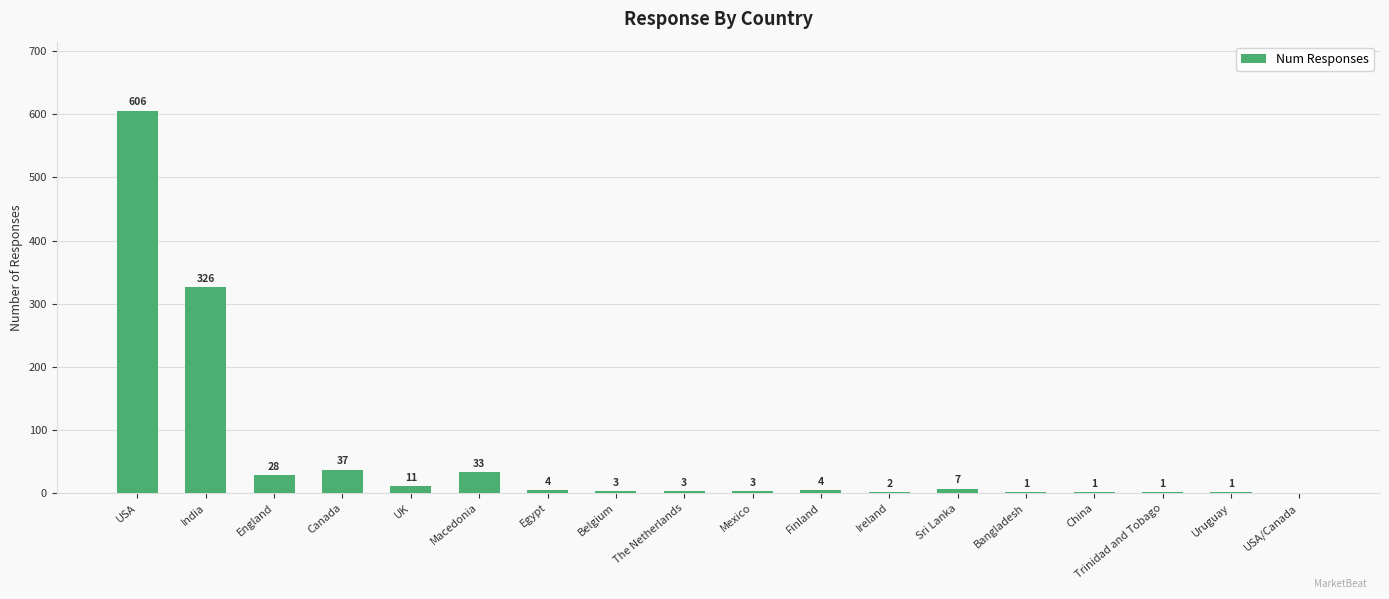

Reading left to right, what are all the values shown in this chart?

USA=606	India=326	England=28	Canada=37	UK=11	Macedonia=33	Egypt=4	Belgium=3	The Netherlands=3	Mexico=3	Finland=4	Ireland=2	Sri Lanka=7	Bangladesh=1	China=1	Trinidad and Tobago=1	Uruguay=1	USA/Canada=0